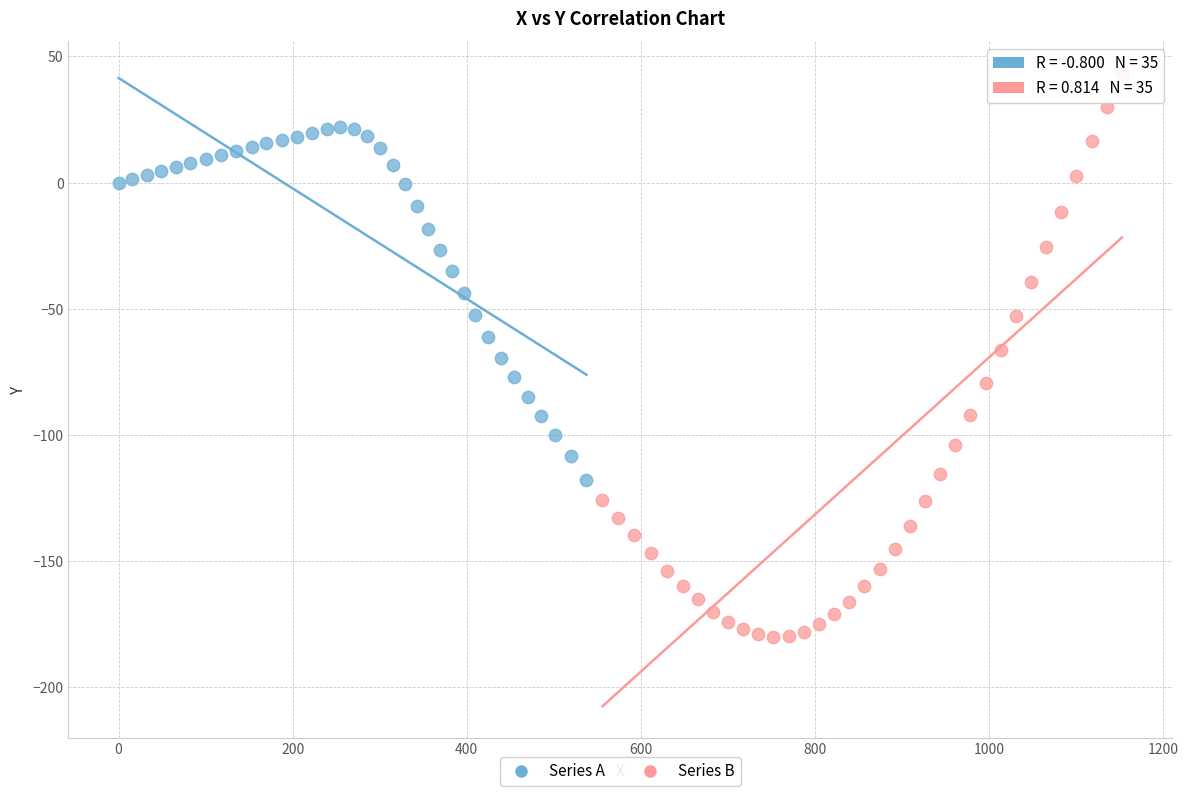

Which series has the largest Y range (max minus min)?

Series B